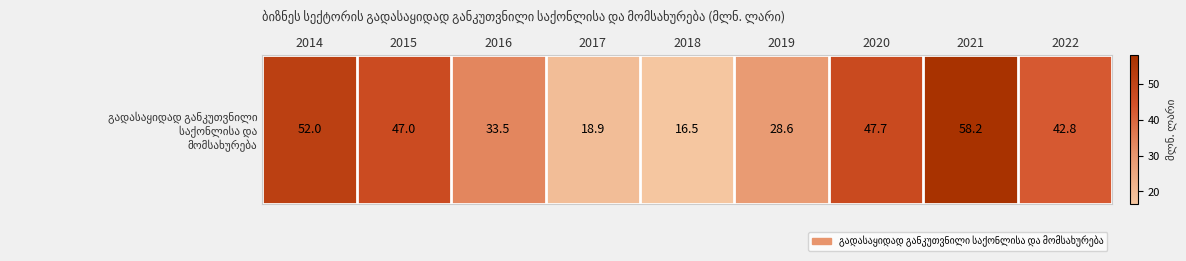

Reading left to right, list all the values displayed in this chart.

2014=52.0	2015=47.0	2016=33.5	2017=18.9	2018=16.5	2019=28.6	2020=47.7	2021=58.2	2022=42.8